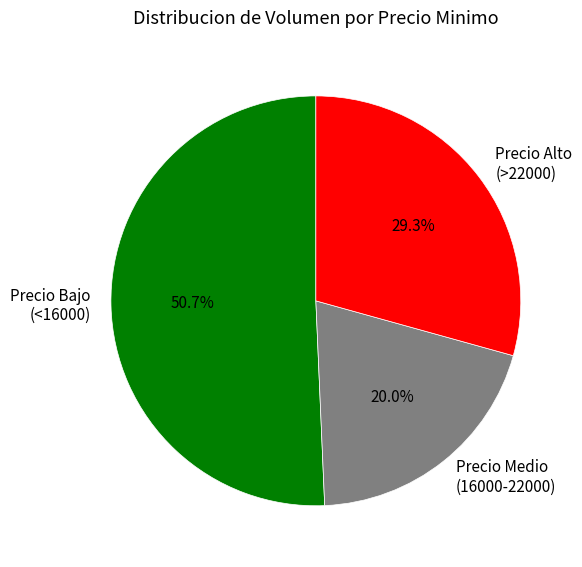

What is the smallest slice in the pie chart?

Precio Medio (16000-22000)